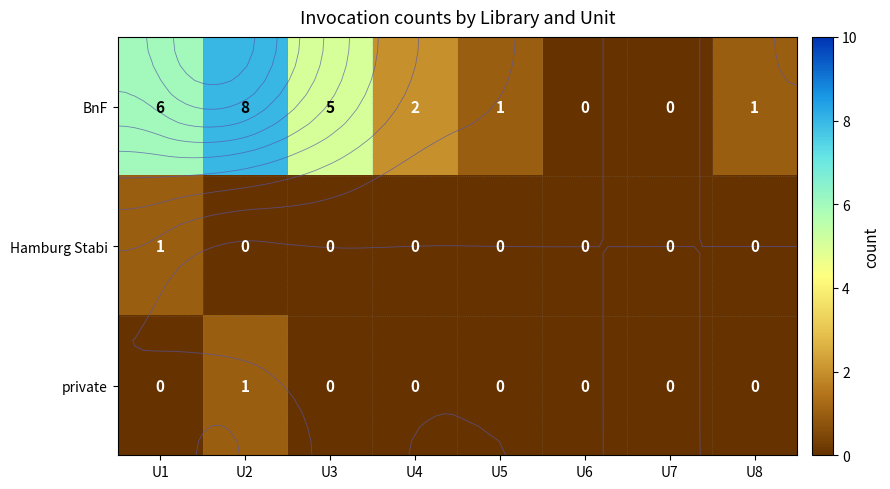

What is the sum of all Hamburg Stabi values?

1